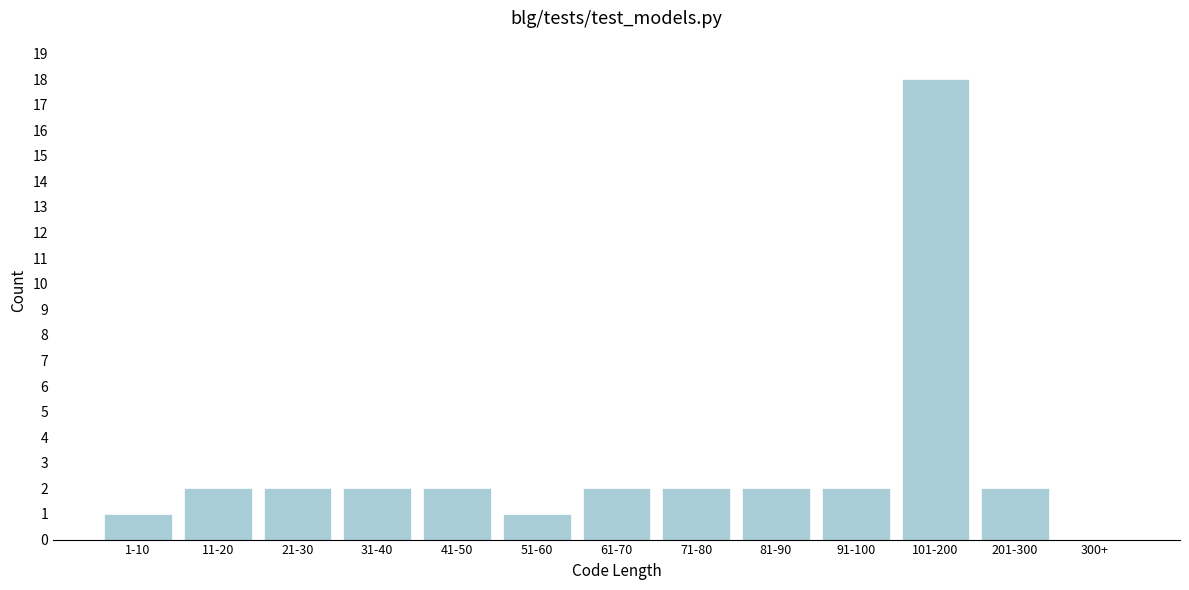

Reading left to right, transcribe all the data shown in this chart.

1-10=1	11-20=2	21-30=2	31-40=2	41-50=2	51-60=1	61-70=2	71-80=2	81-90=2	91-100=2	101-200=18	201-300=2	300+=0